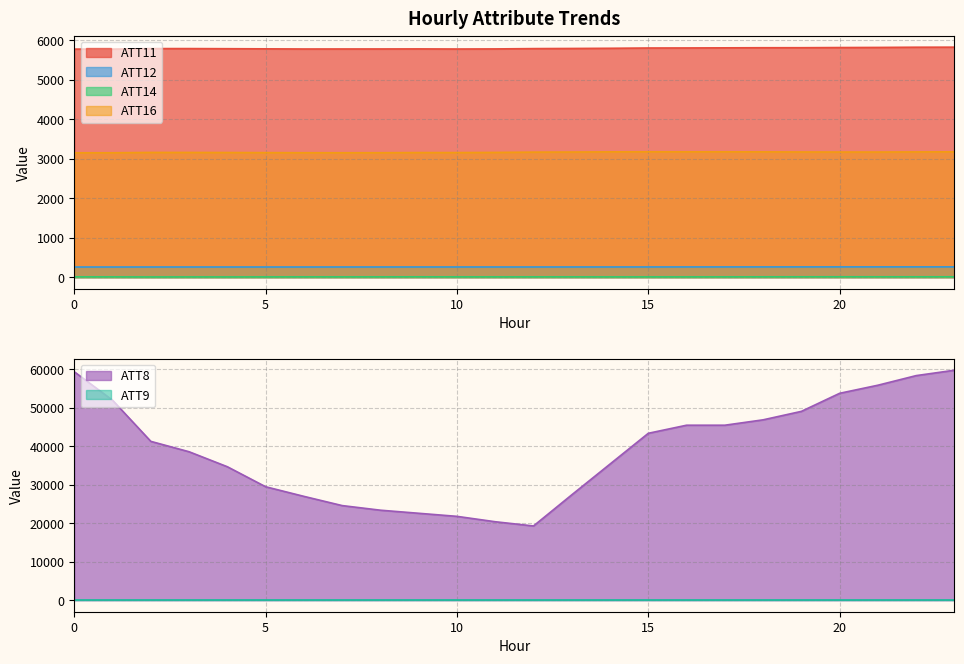

Is it true that ATT12 equals 364.2 at 12?

False